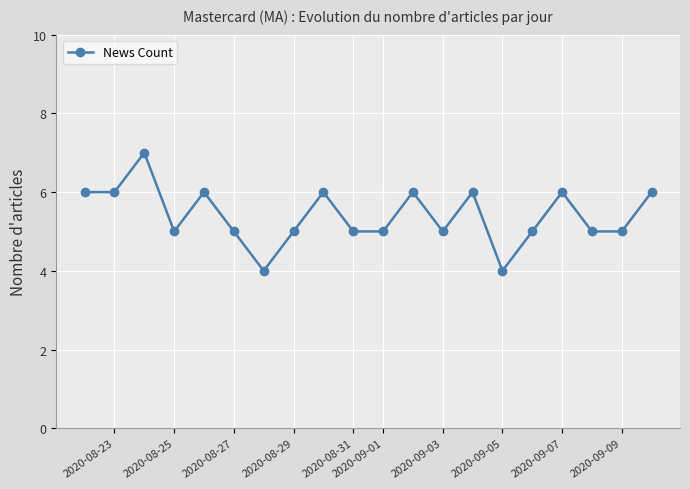

True or false: there are more than 2 points higher than both neighbors.

True